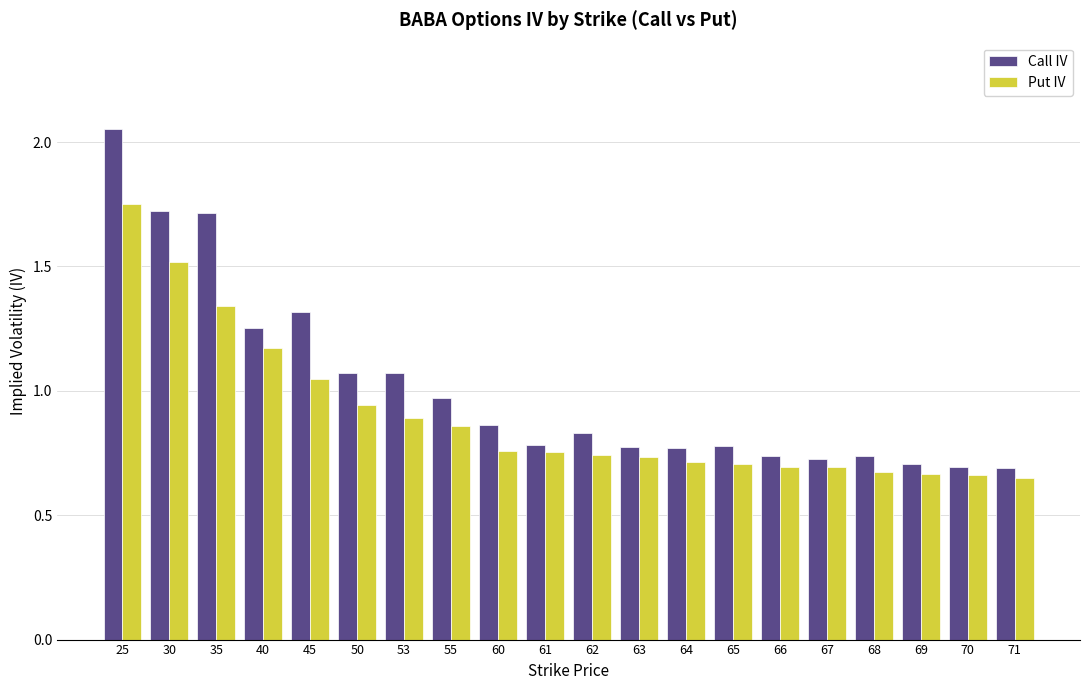

The Put IV series shows 0.7 at 68. True or false?

True